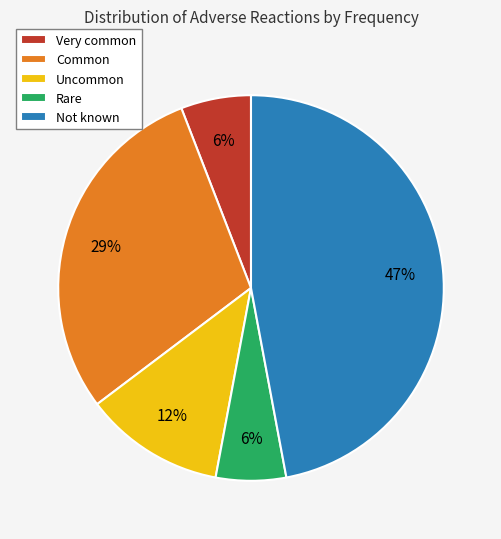

Between Rare and Common, which is larger?

Common